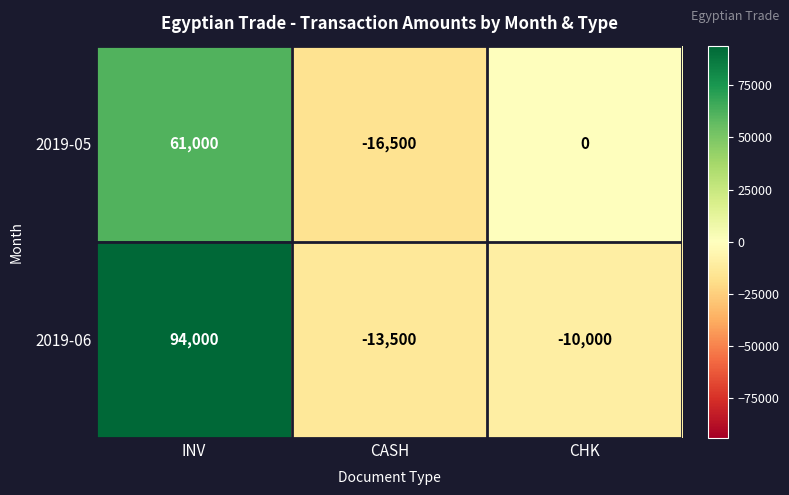

At which label does 2019-05 reach its peak?

INV